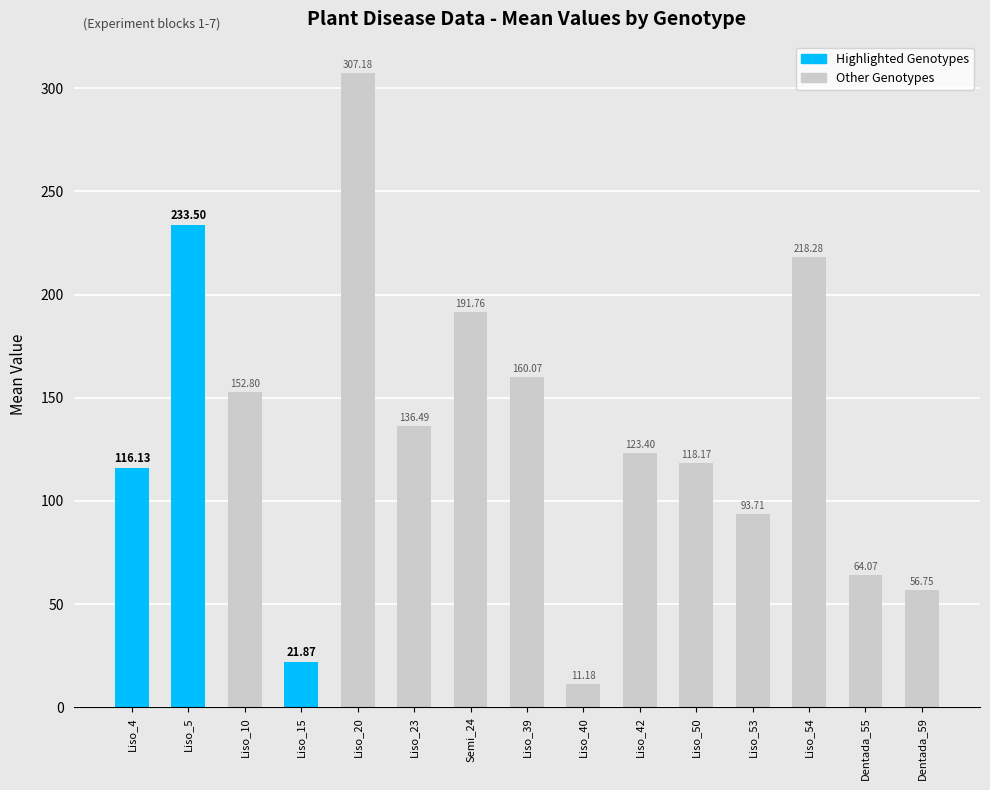

What is the maximum value shown in the chart?

307.2